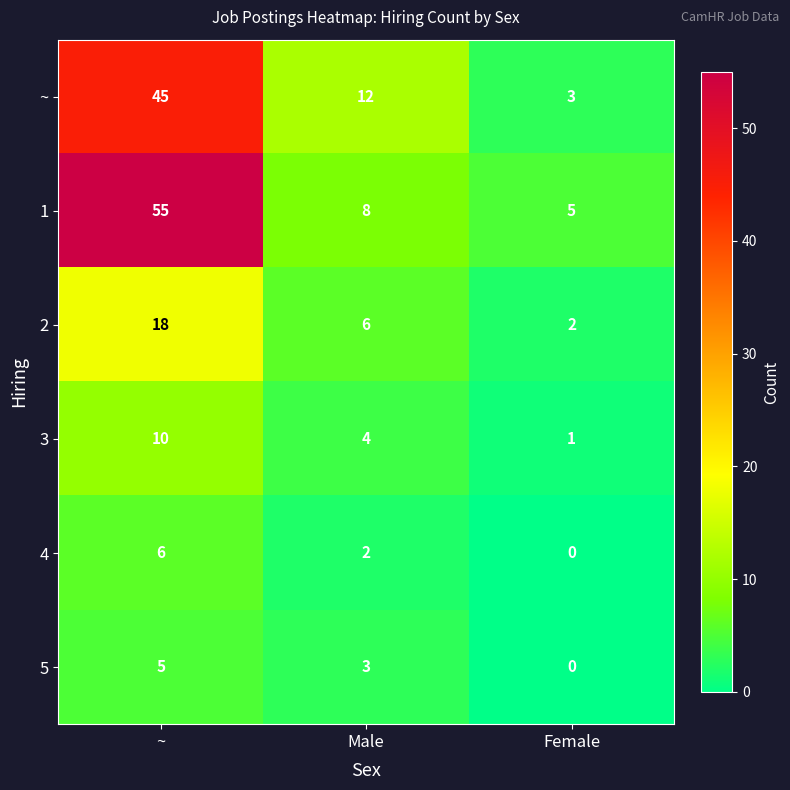

The 5 series shows 3 at Male. True or false?

True